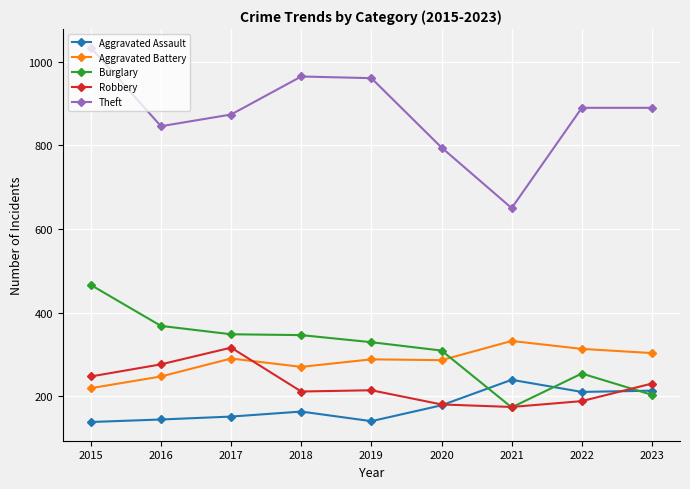

Between 2021 and 2022, which series saw the biggest shift?

Theft